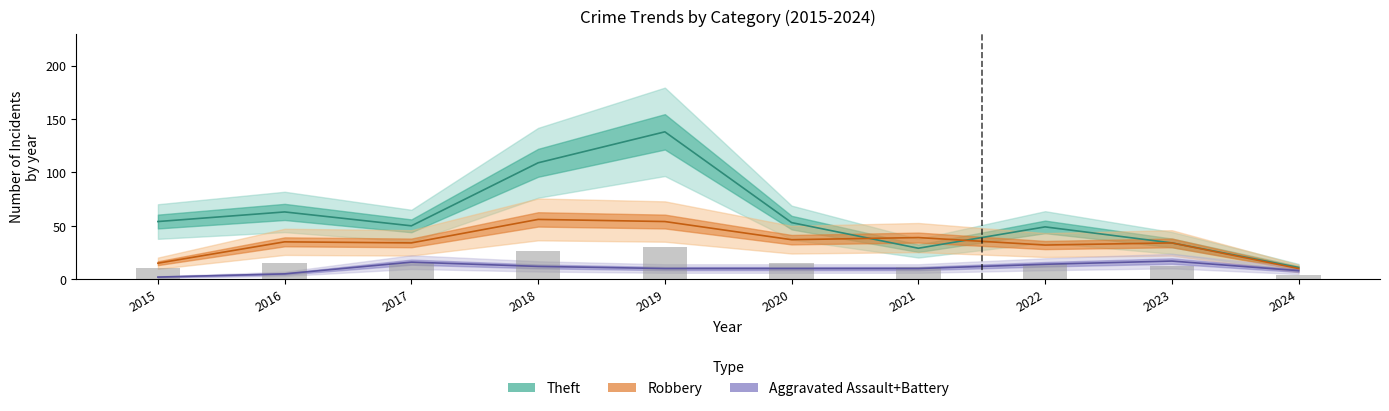

How many categories are shown in the chart?

10